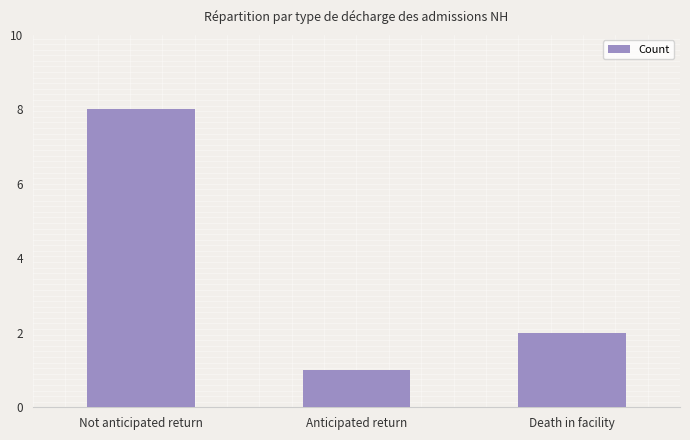

At which label is the value closest to 4?

Death in facility